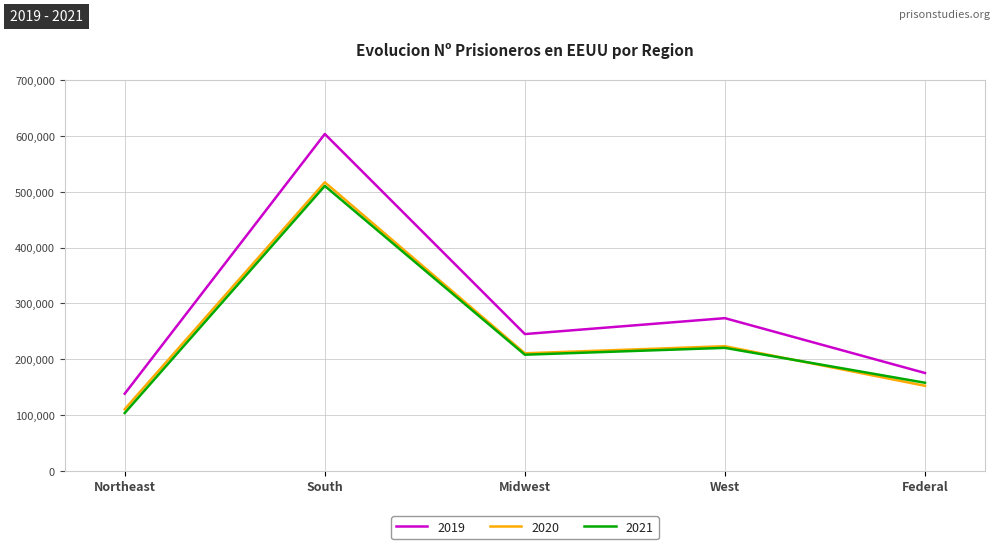

Which series changed the most between South and Federal?

2019